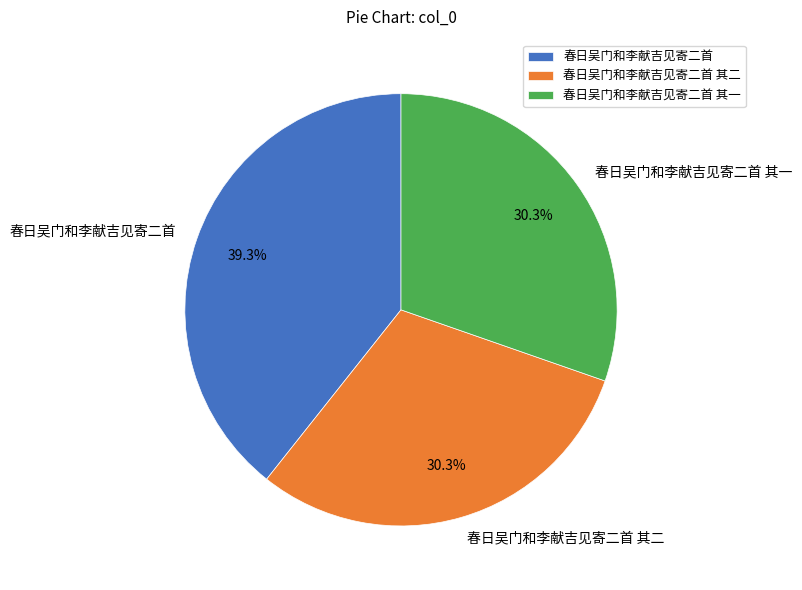

Does any single category account for the majority?

No